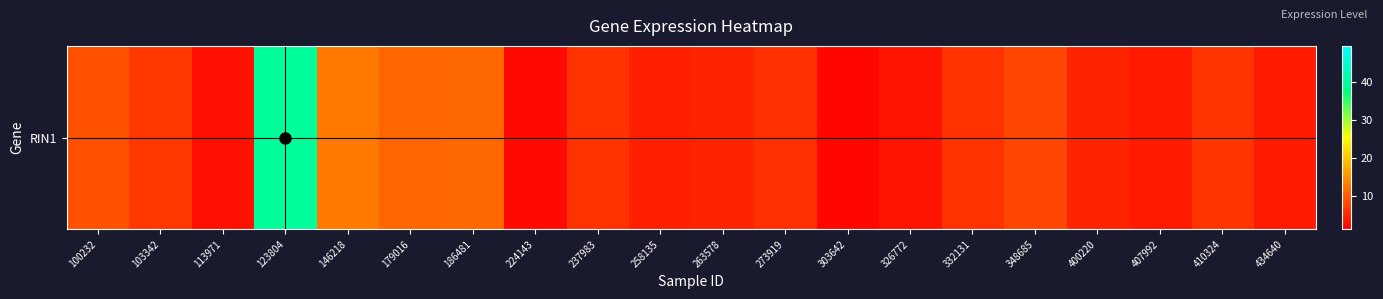

The value at 123804 is 60.3. True or false?

False